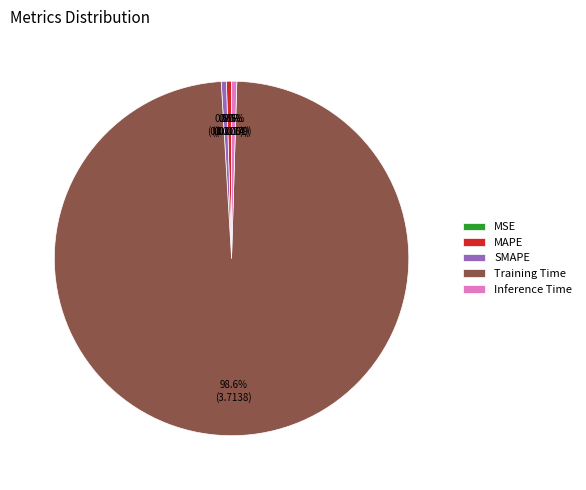

Is there any slice that represents more than half of the pie?

Yes